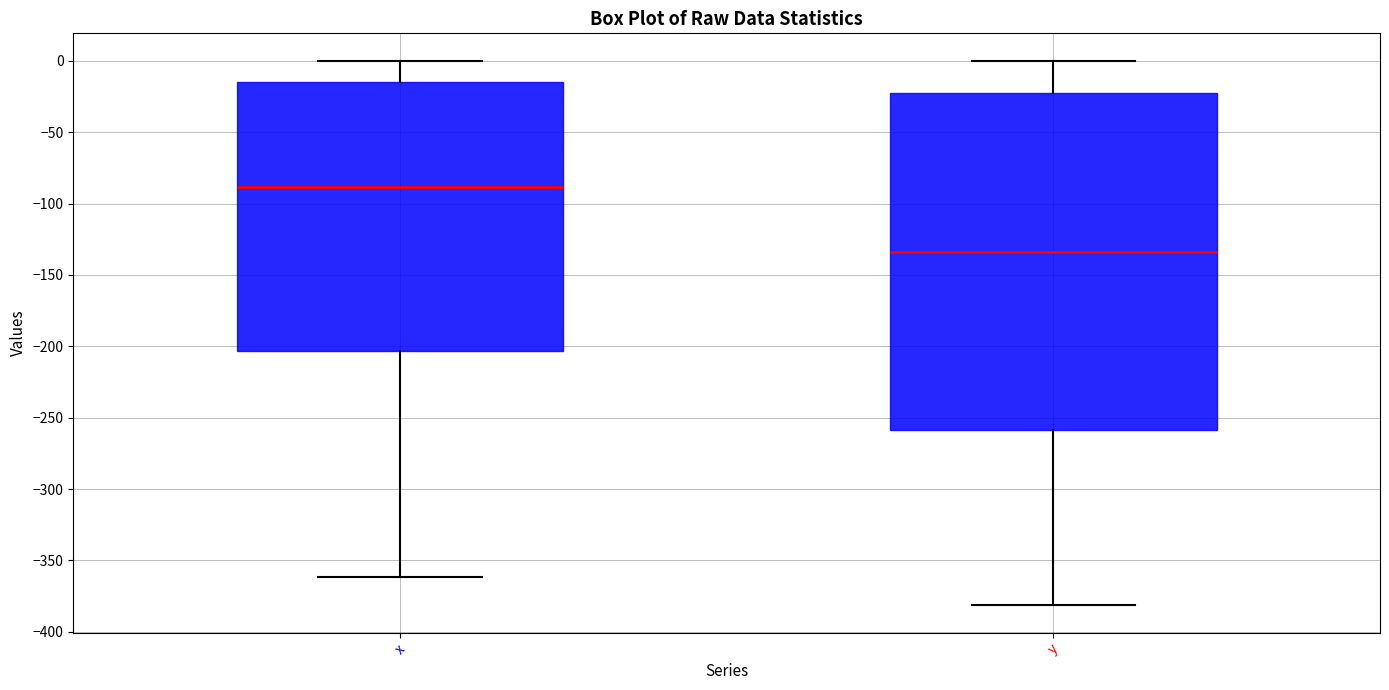

Which box is the tallest, from its lower edge to its upper edge?

y